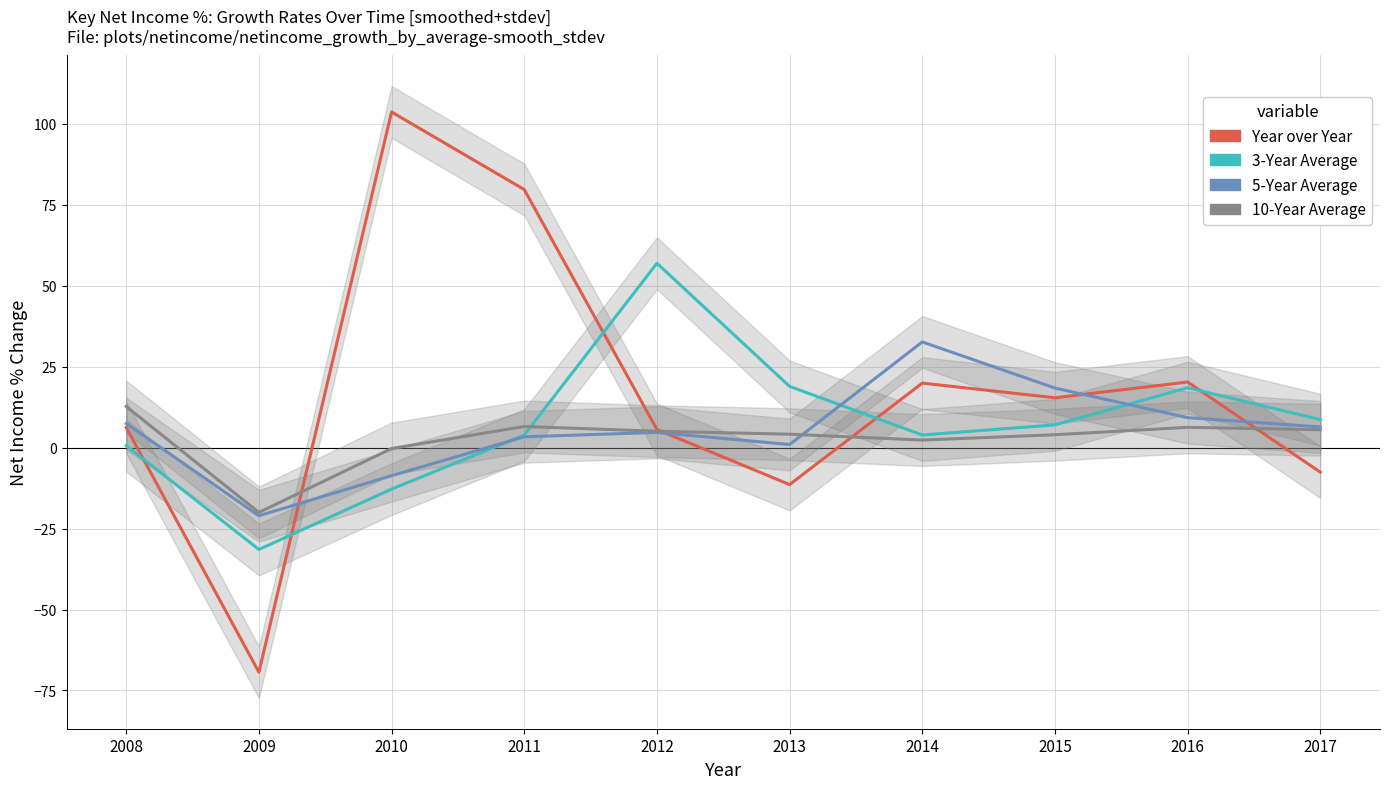

Which has a higher value, 2009 or 2008?

2008